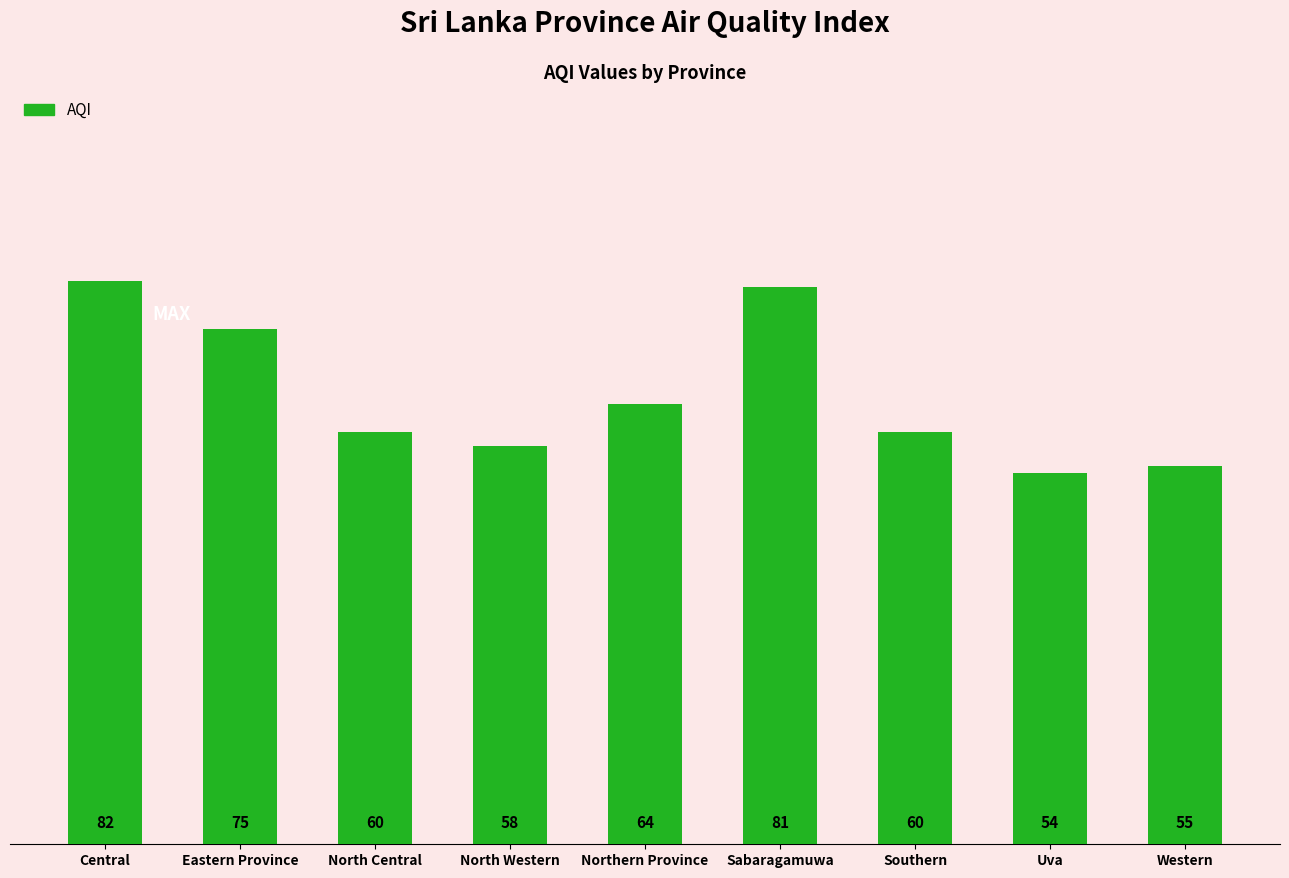

At which label is the value closest to 68?

Northern Province